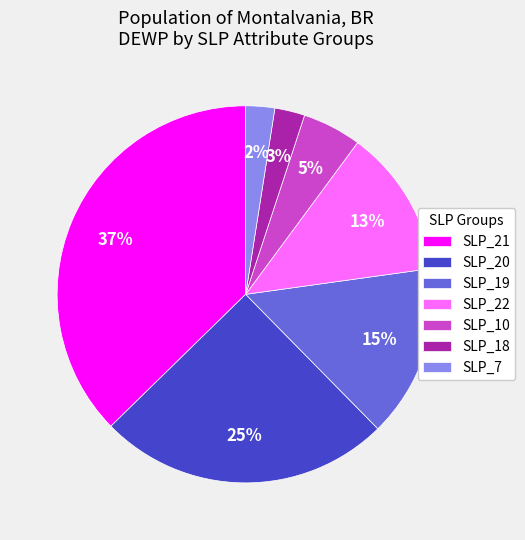

Do SLP_18 and SLP_19 together represent more than half of the pie?

No